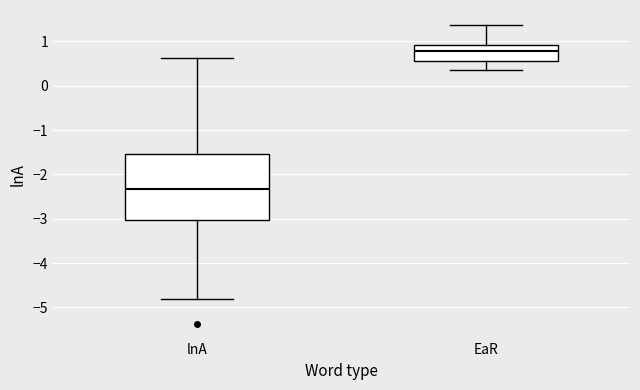

Which box has the lowest median line?

lnA